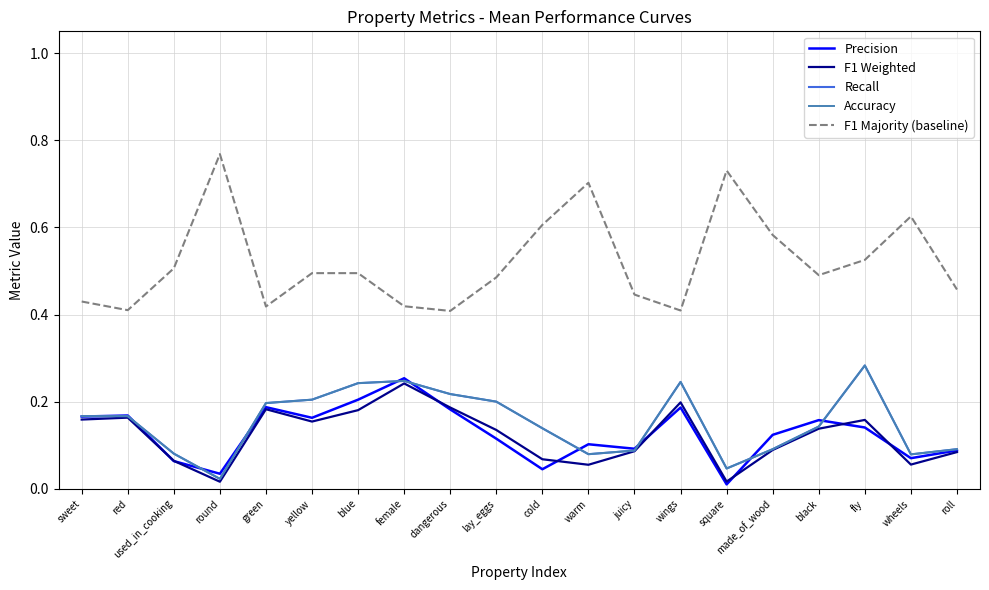

Does the chart have visible grid lines?

Yes